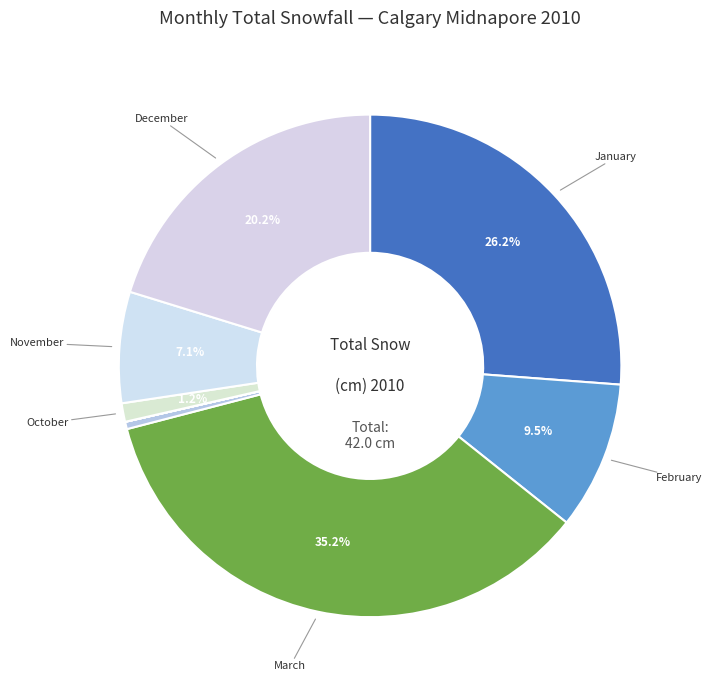

How many slices are in this pie chart?

12